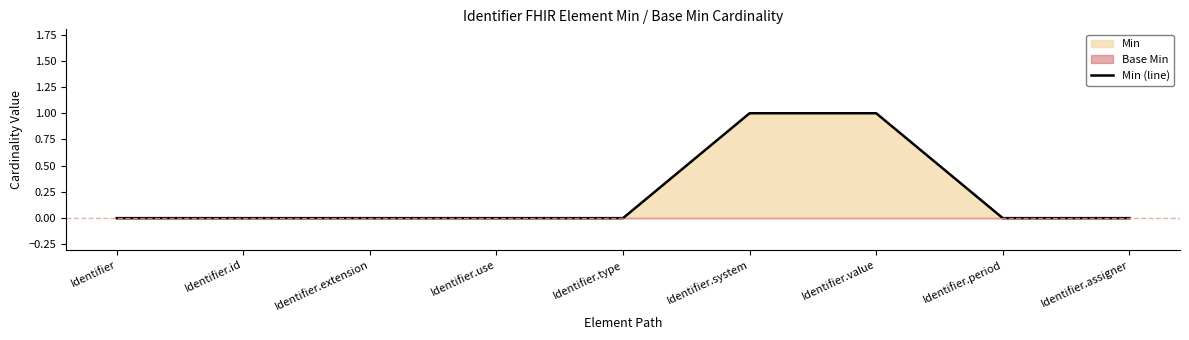

Rank the categories by value from lowest to highest.

Identifier, Identifier.id, Identifier.extension, Identifier.use, Identifier.type, Identifier.period, Identifier.assigner, Identifier.system, Identifier.value